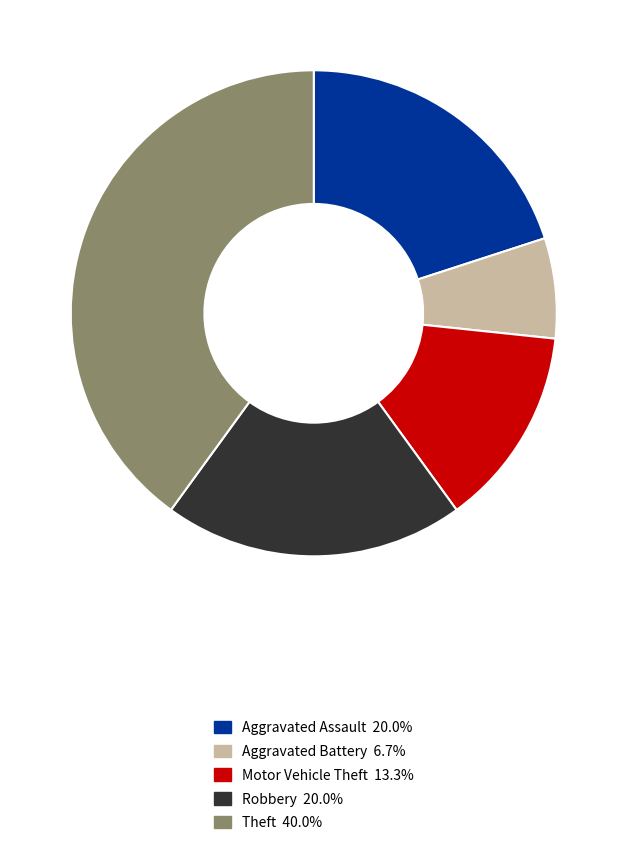

How many segments does this pie chart have?

5